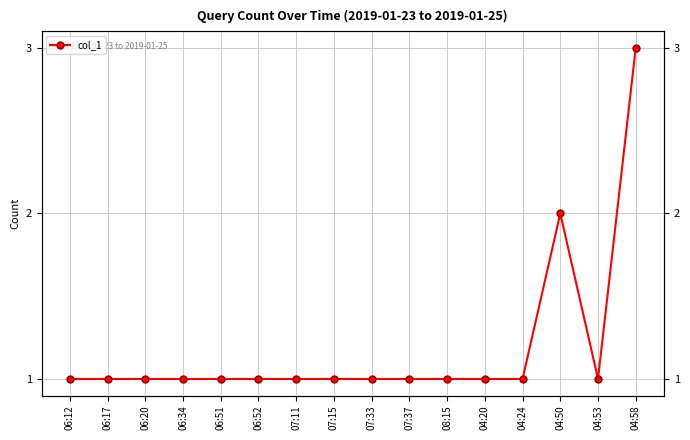

Between 07:33 and 06:12, which is larger?

07:33